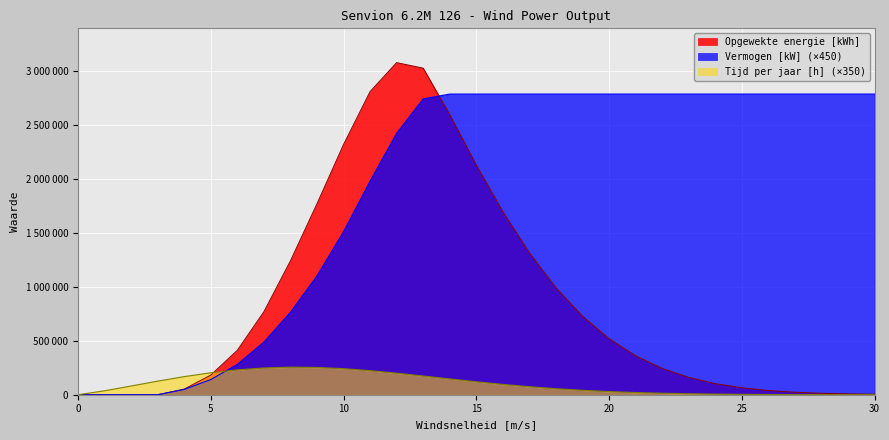

What is the greatest value displayed?

3081992.5